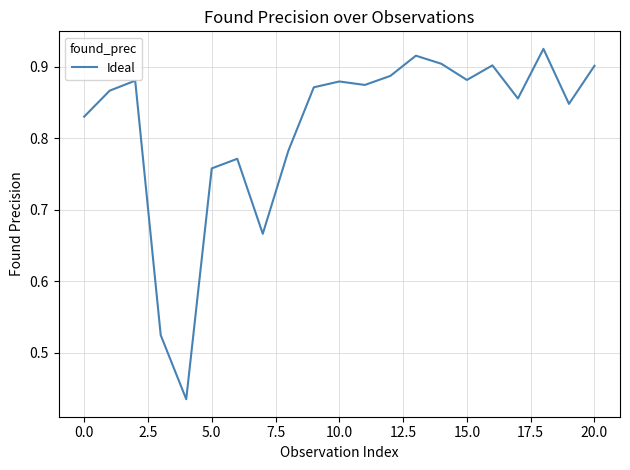

What is the minimum value shown in the chart?

0.4